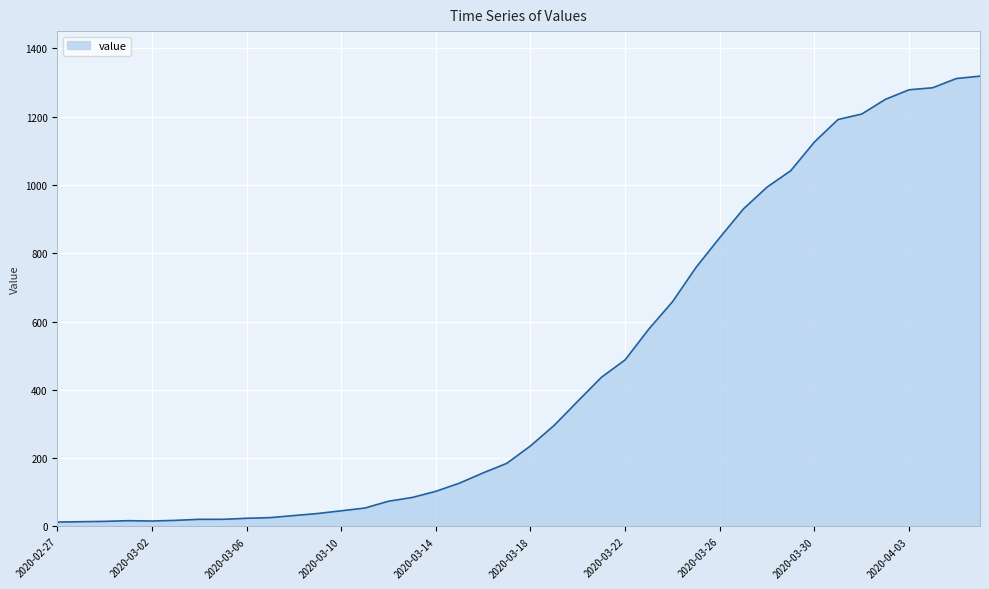

What is the difference between the maximum and minimum values?

1306